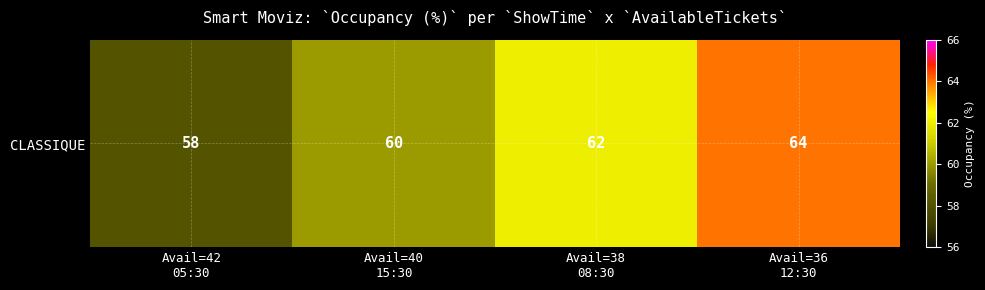

Rank the categories by value from lowest to highest.

Avail=42
05:30, Avail=40
15:30, Avail=38
08:30, Avail=36
12:30